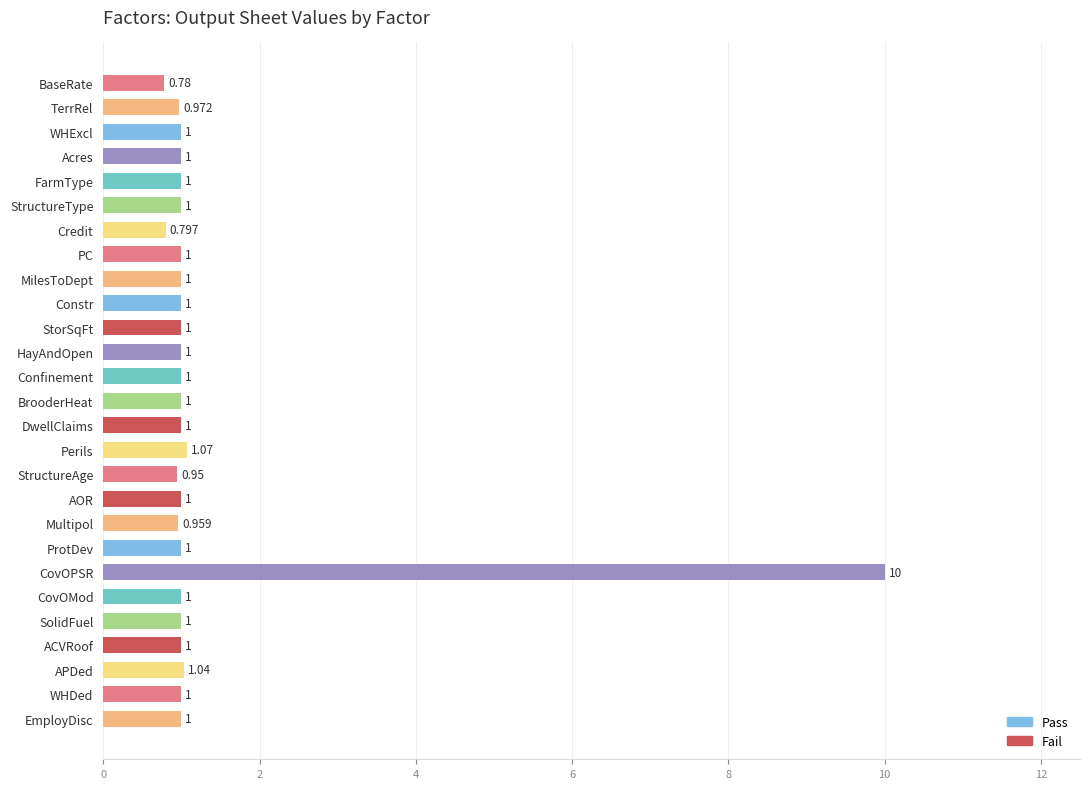

How many values are below 1?

5